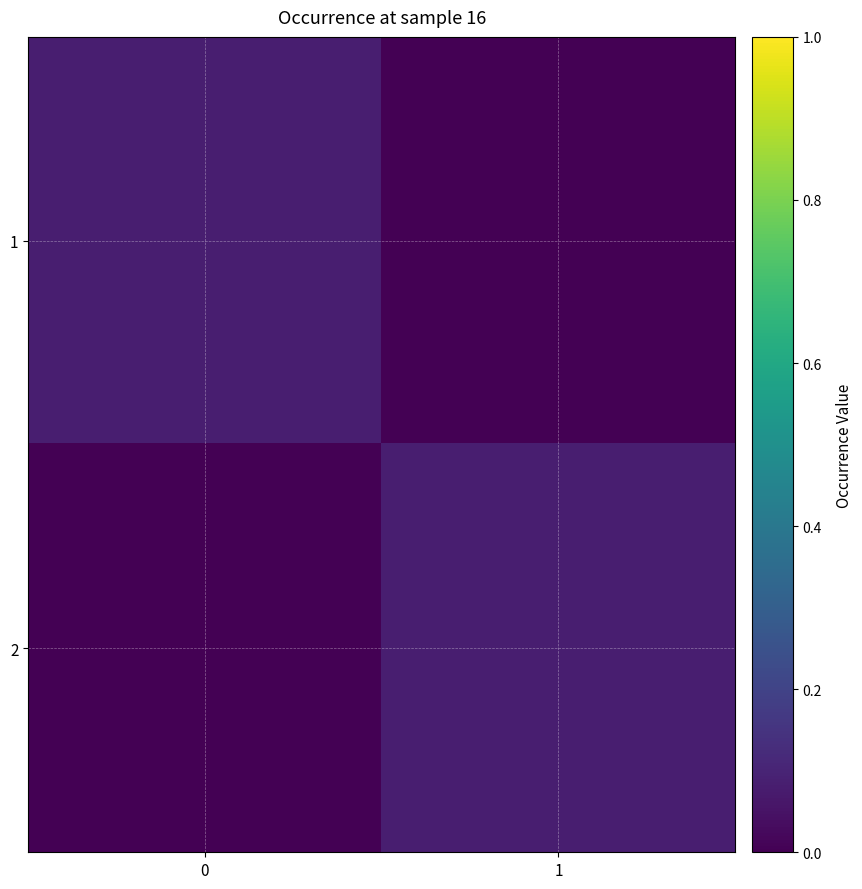

What is the greatest value displayed?

0.1